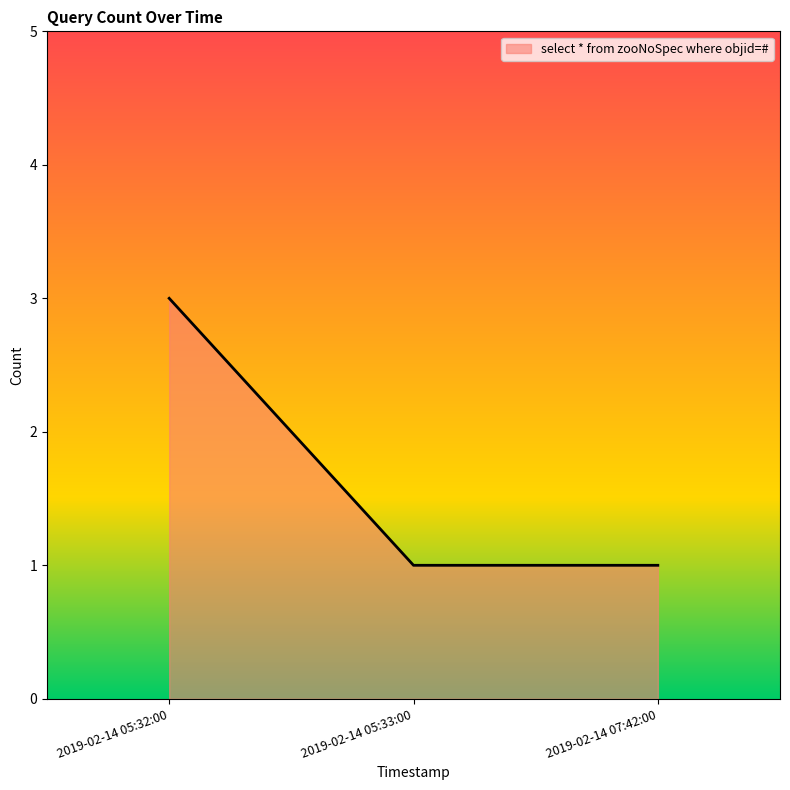

Reading left to right, what are all the values shown in this chart?

3	1	1